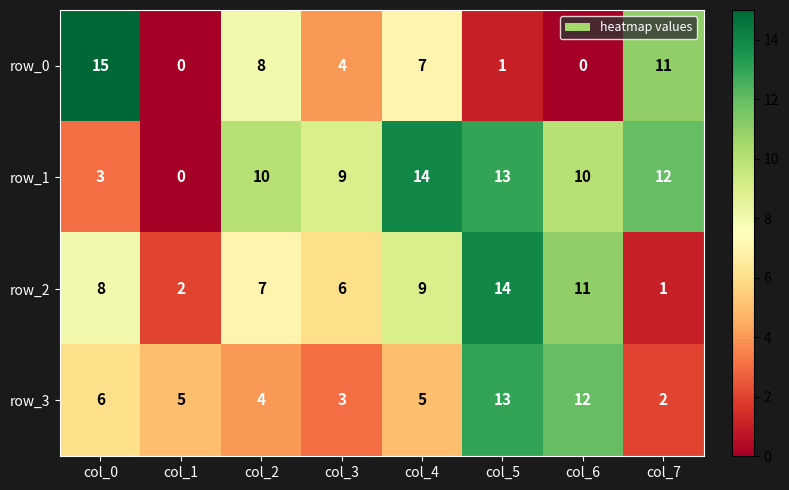

Rank the series by their average value, from lowest to highest.

row_0, row_3, row_2, row_1